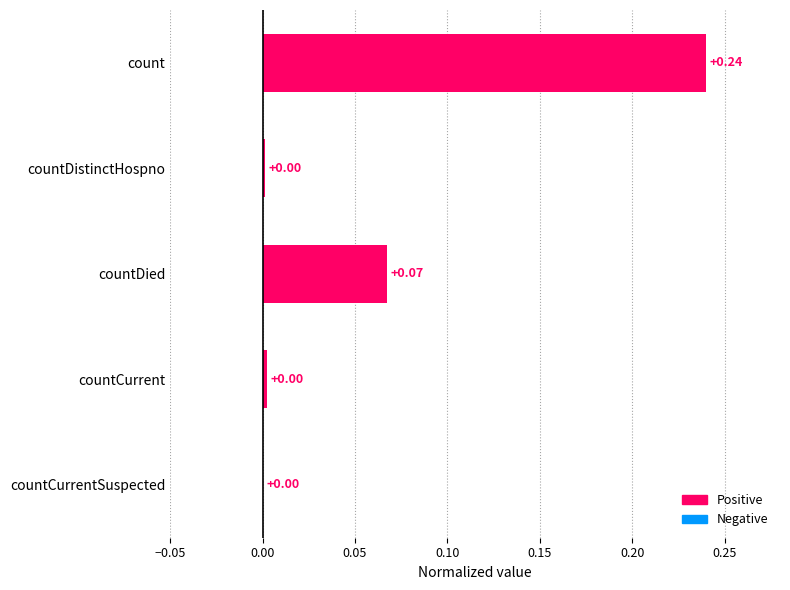

Which has a higher value, countCurrent or count?

count